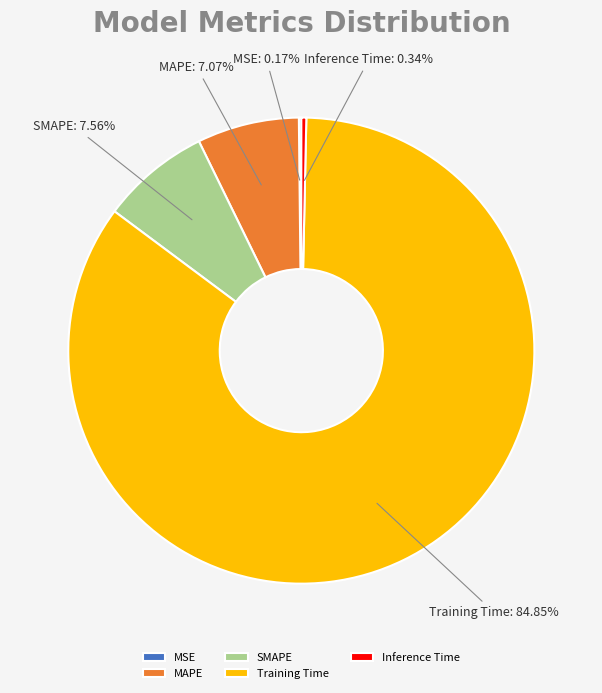

Combined, do MAPE and Inference Time account for over 50%?

No